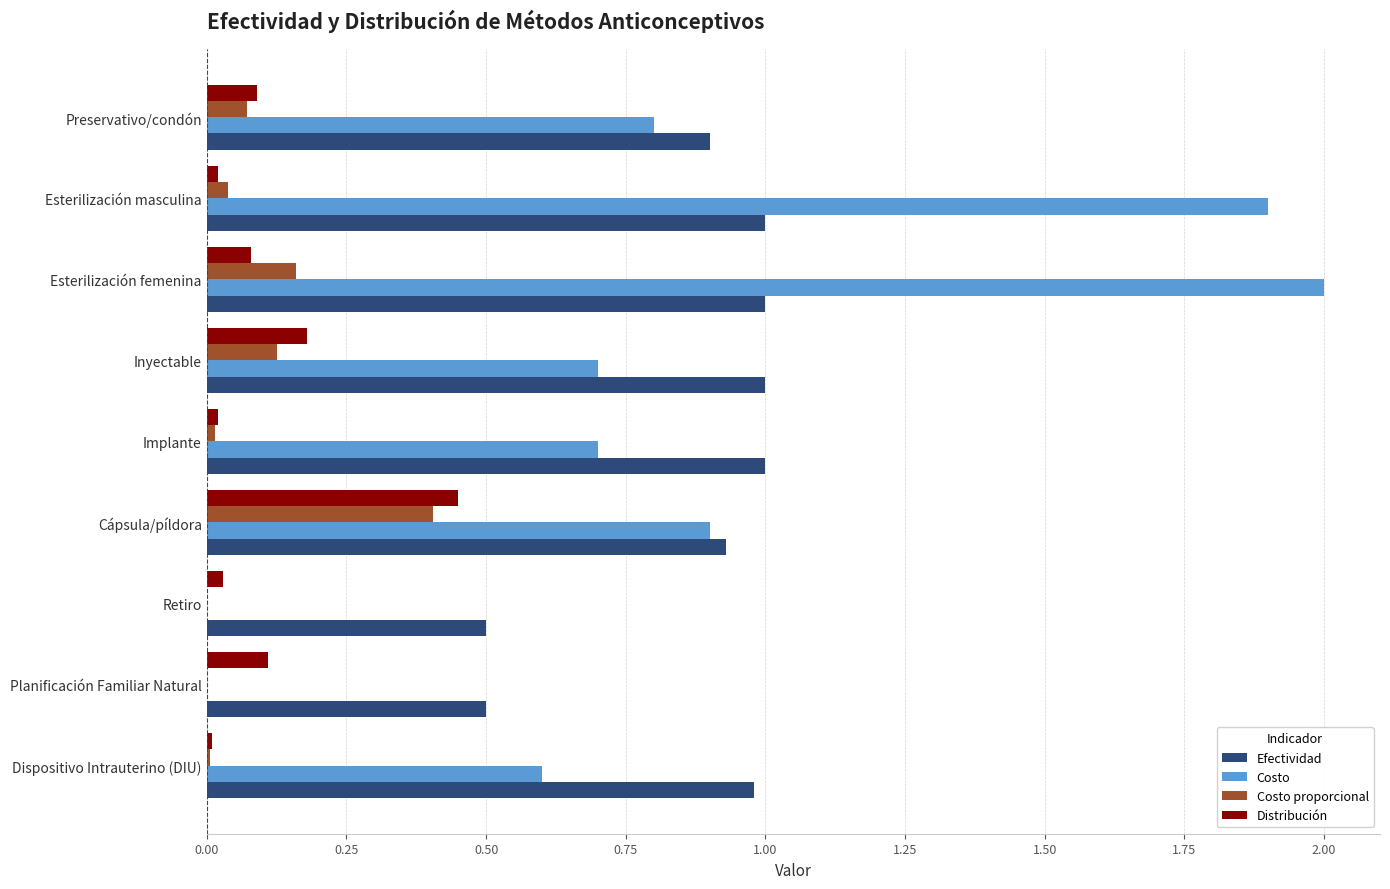

Which series has the largest total across all categories?

Efectividad